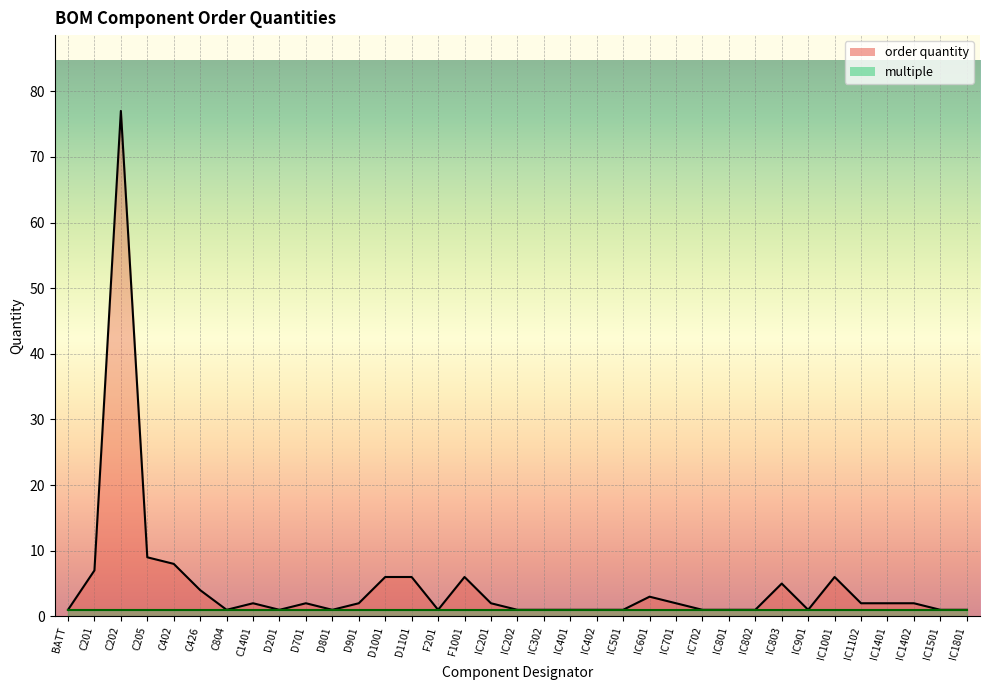

What is the change in value from D201 to IC201?

+1